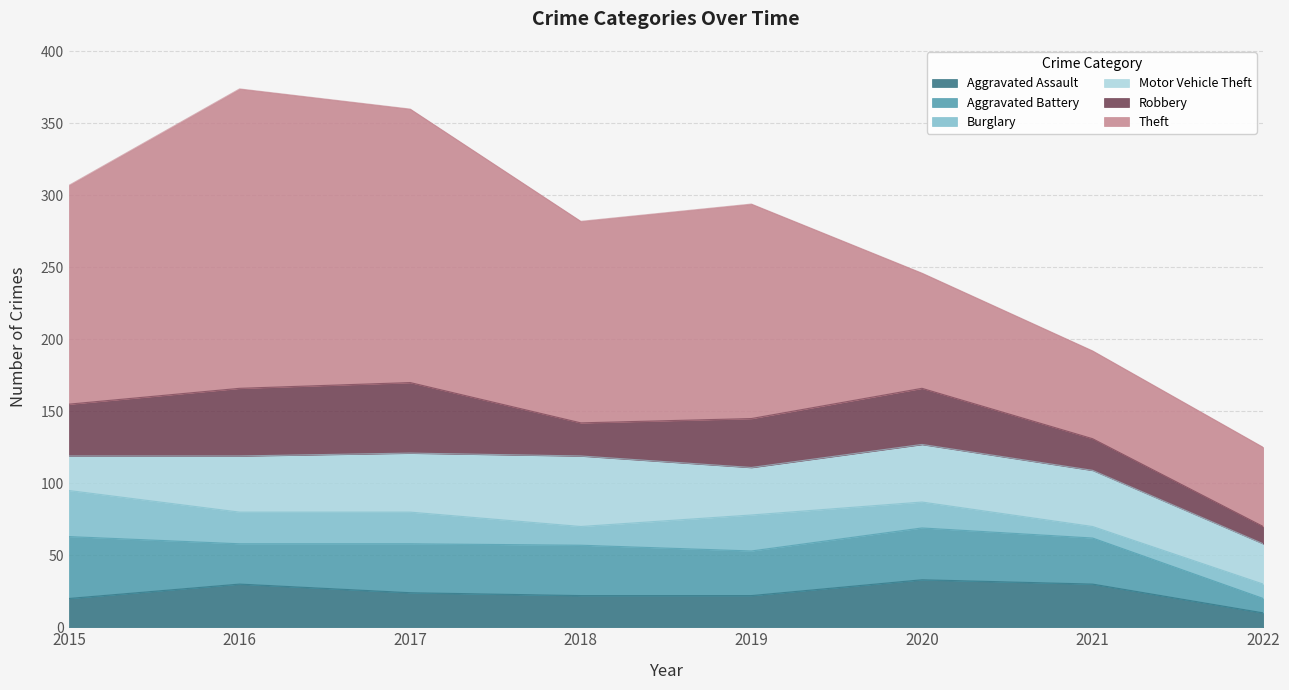

Does the chart have visible grid lines?

Yes